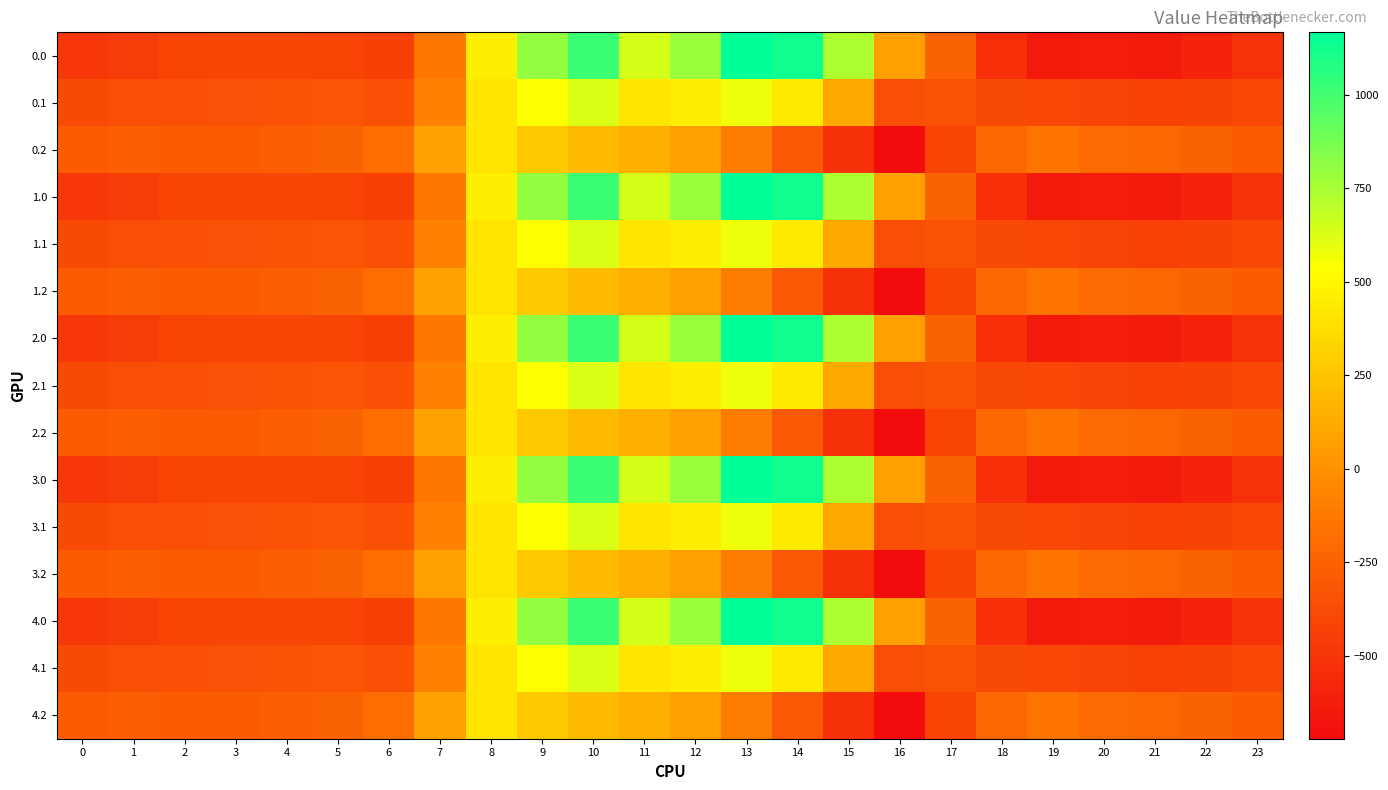

Rank the series at 10 from lowest to highest value.

0.2, 1.2, 2.2, 3.2, 4.2, 0.1, 1.1, 2.1, 3.1, 4.1, 0.0, 1.0, 2.0, 3.0, 4.0